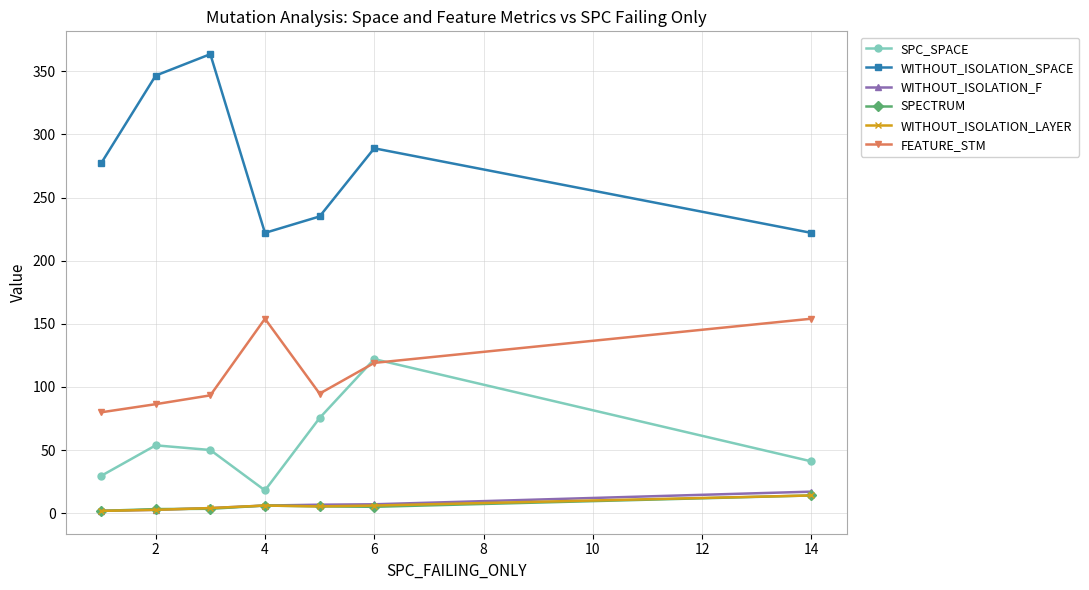

Which series has the largest range (max minus min)?

WITHOUT_ISOLATION_SPACE